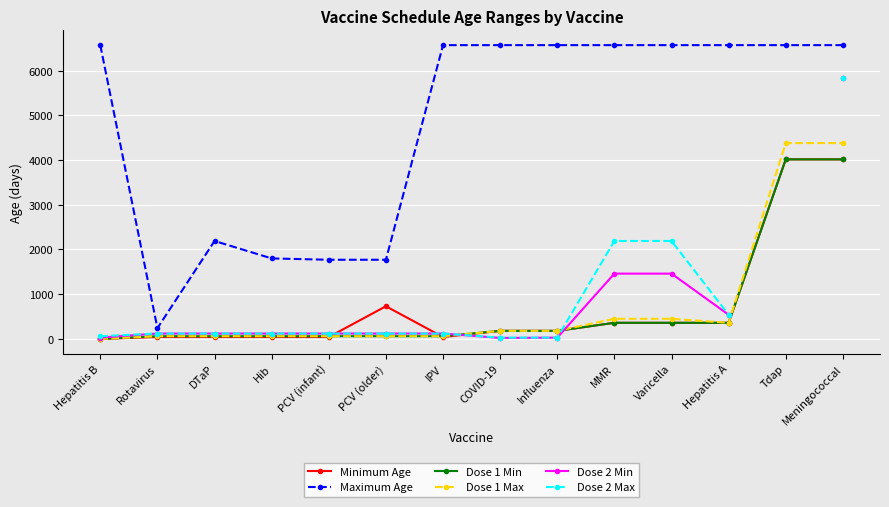

What is the label of the 1st point from the left?

Hepatitis B